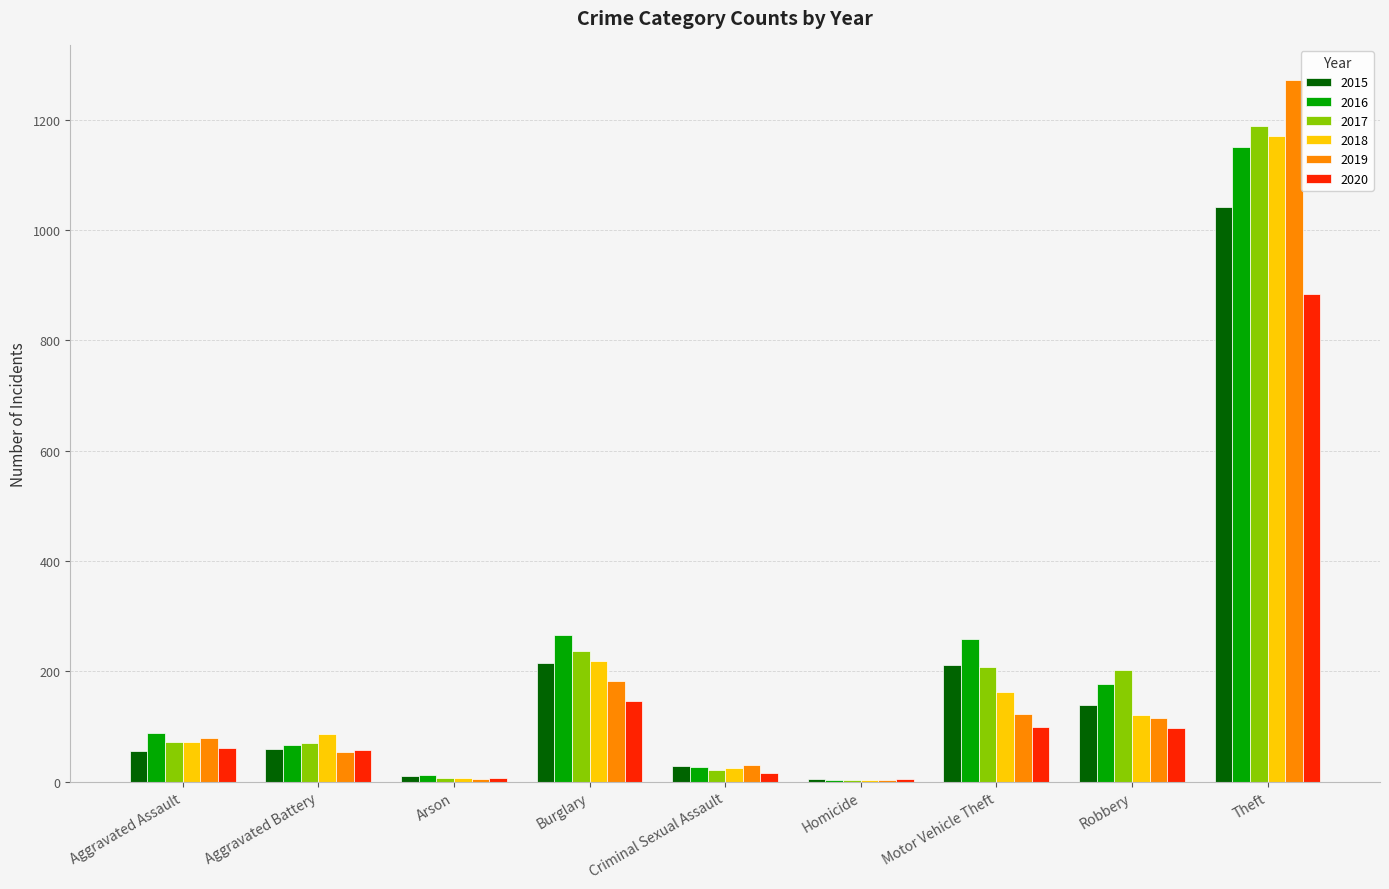

Are the bars grouped side by side (vs. stacked)?

Yes